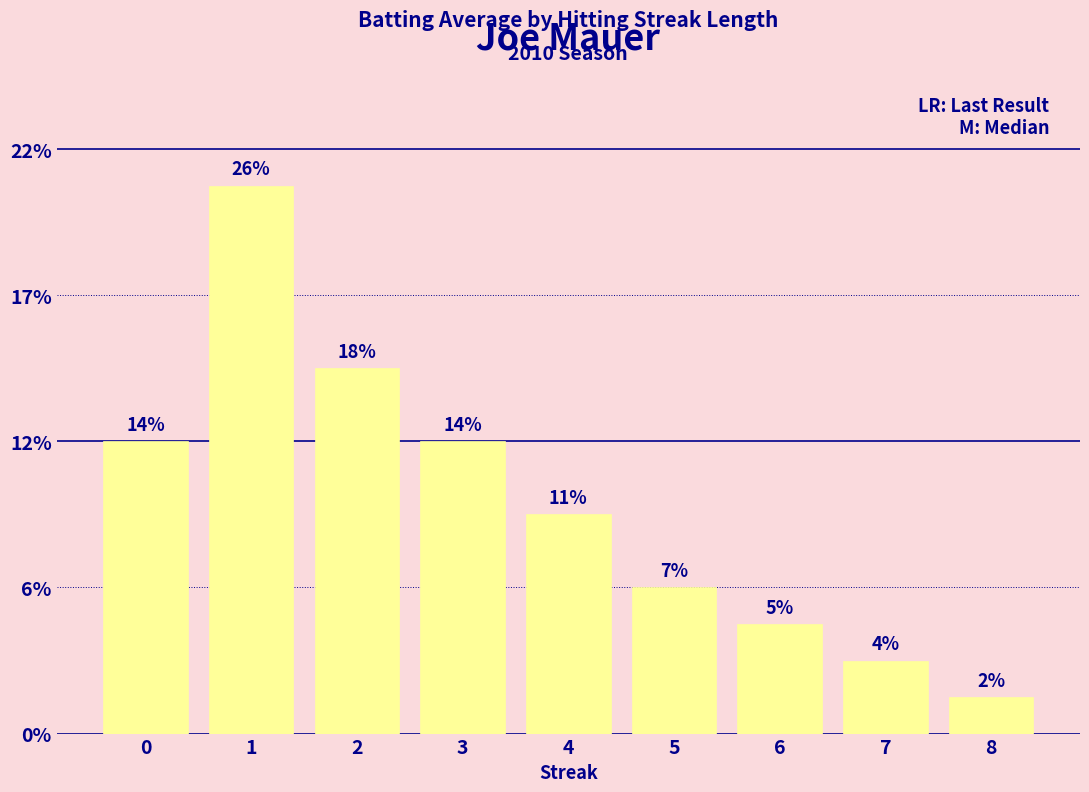

Does the chart contain stacked bars?

No